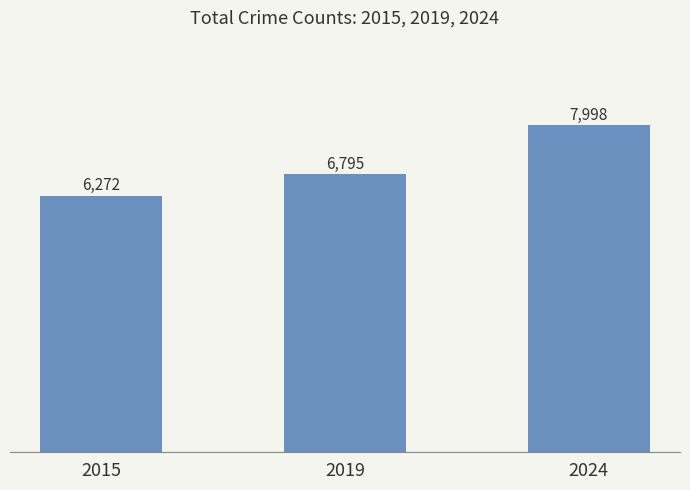

Which label corresponds to the largest value in the chart?

2024